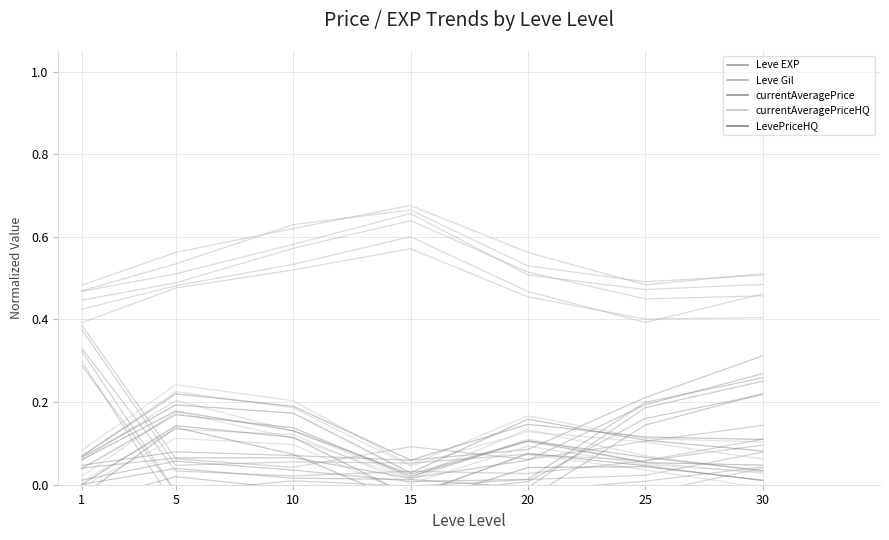

Reading left to right, extract all data points from this chart.

Leve EXP: 0.3	-0.1	-0.0	-0.0	-0.0	-0.0	0.0
Leve Gil: 0.4	0.5	0.5	0.6	0.5	0.4	0.4
currentAveragePrice: -0.0	-0.0	-0.0	-0.0	-0.0	0.1	0.2
currentAveragePriceHQ: -0.0	0.1	0.1	-0.0	0.1	0.0	-0.0
LevePriceHQ: -0.0	0.1	0.1	-0.0	0.0	0.0	0.0